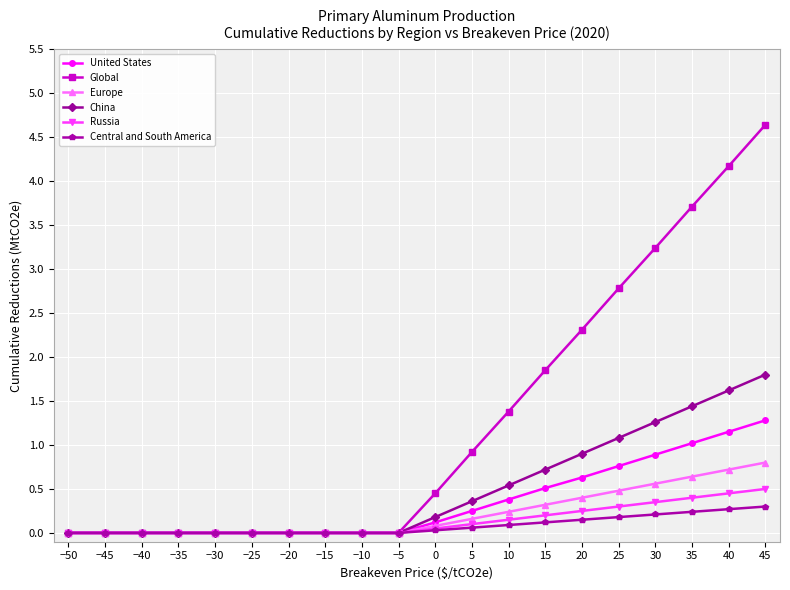

What is the label of the 19th point from the right?

−45